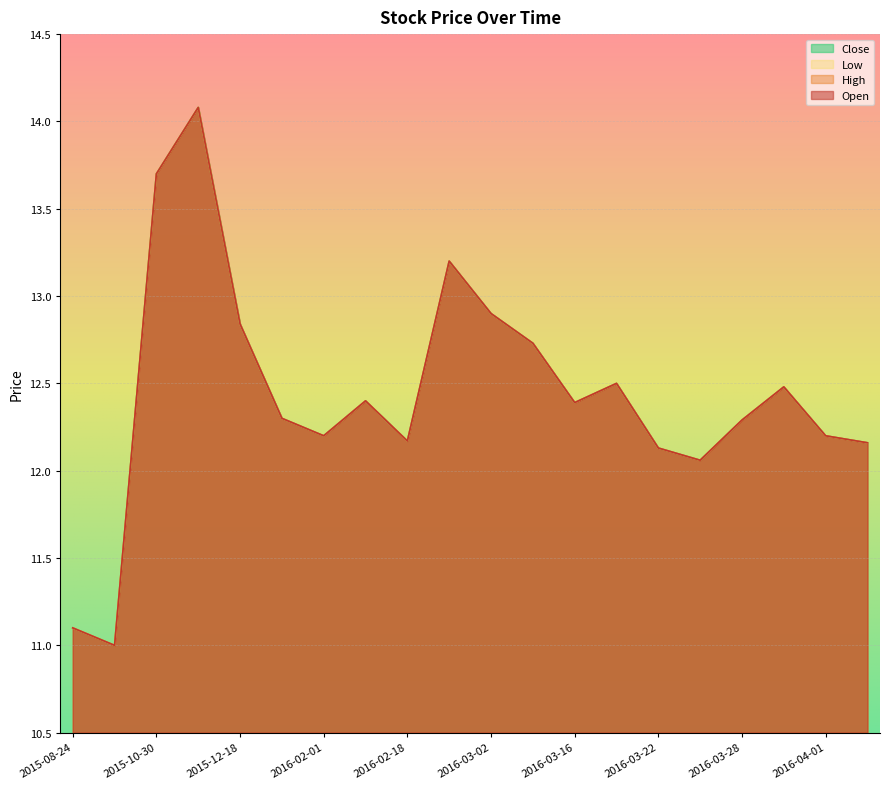

The value of High at 2015-10-30 is 4.2. True or false?

False